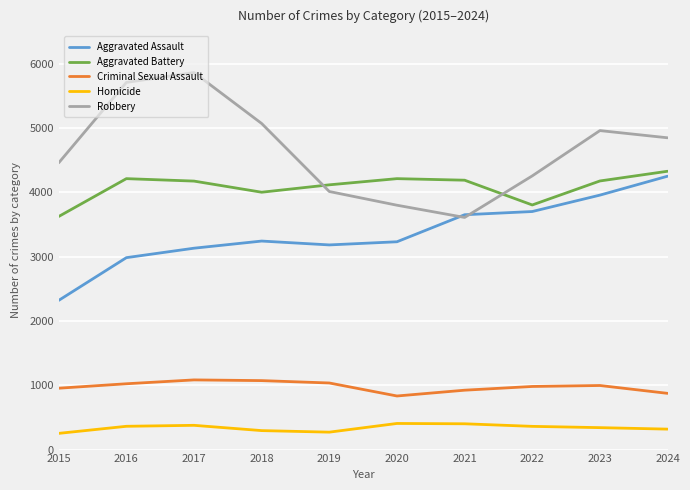

What is the spread (max minus min) of values at 2017?

5483